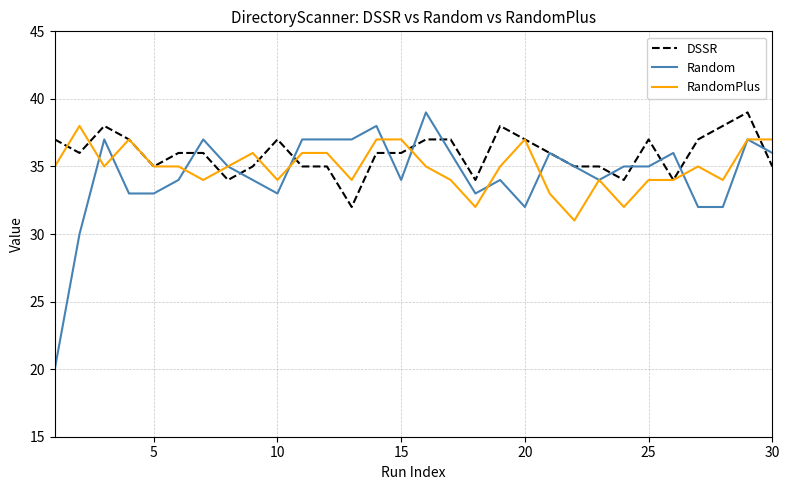

Does the chart display data point markers on the line(s)?

No